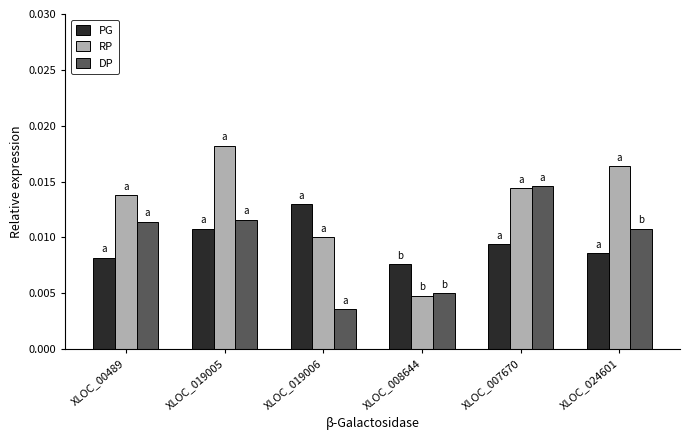

What are all the series names shown in the legend?

PG, RP, DP